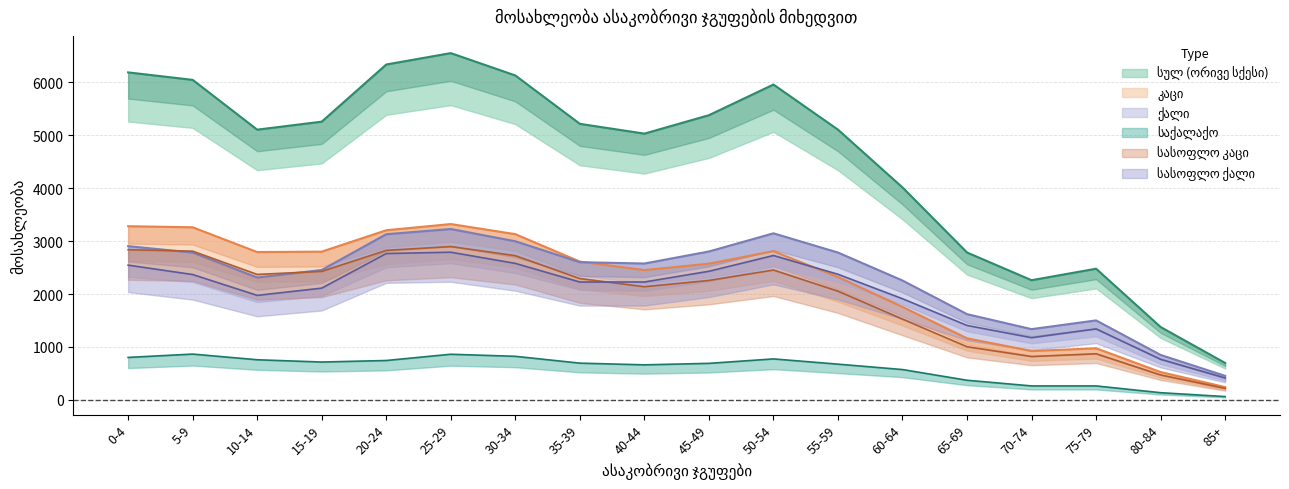

How many lines are shown in the chart?

6